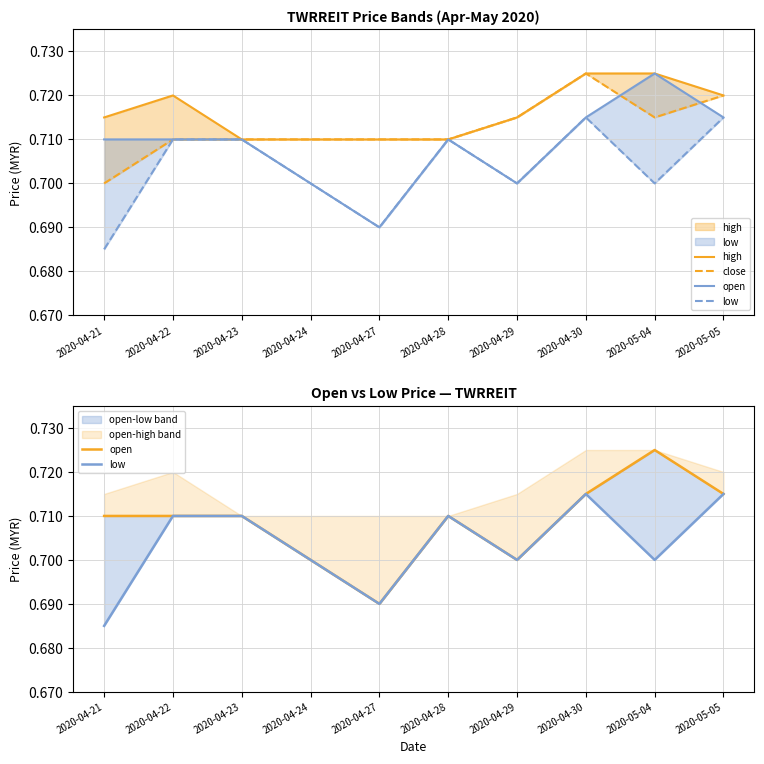

What are all the series names shown in the legend?

high, close, open, low